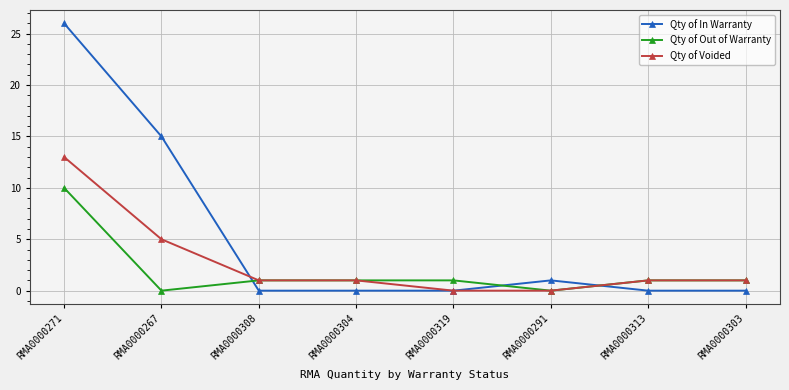

Rank the series by their maximum value, from highest to lowest.

Qty of In Warranty, Qty of Voided, Qty of Out of Warranty